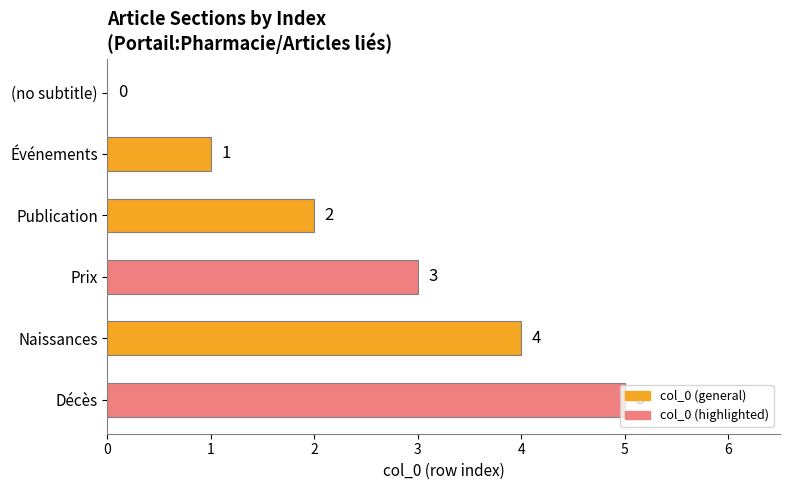

Which has a higher value, Prix or Publication?

Prix